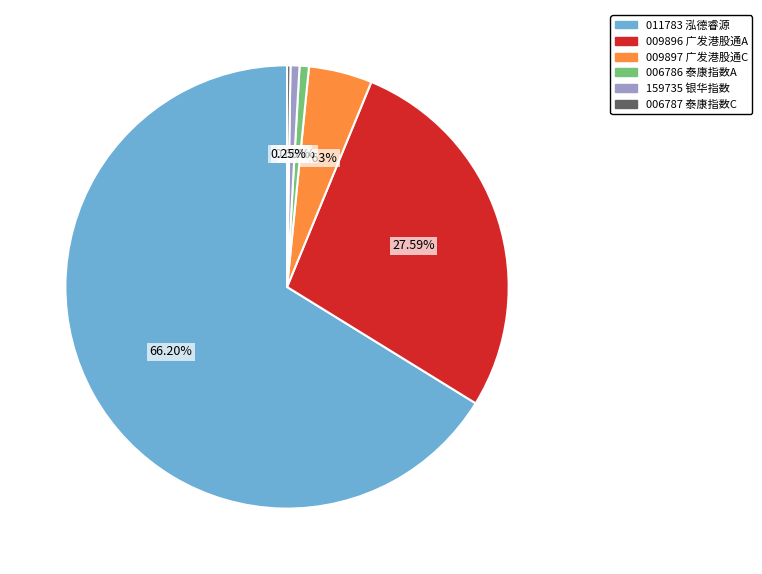

What is the majority slice?

011783 泓德睿源